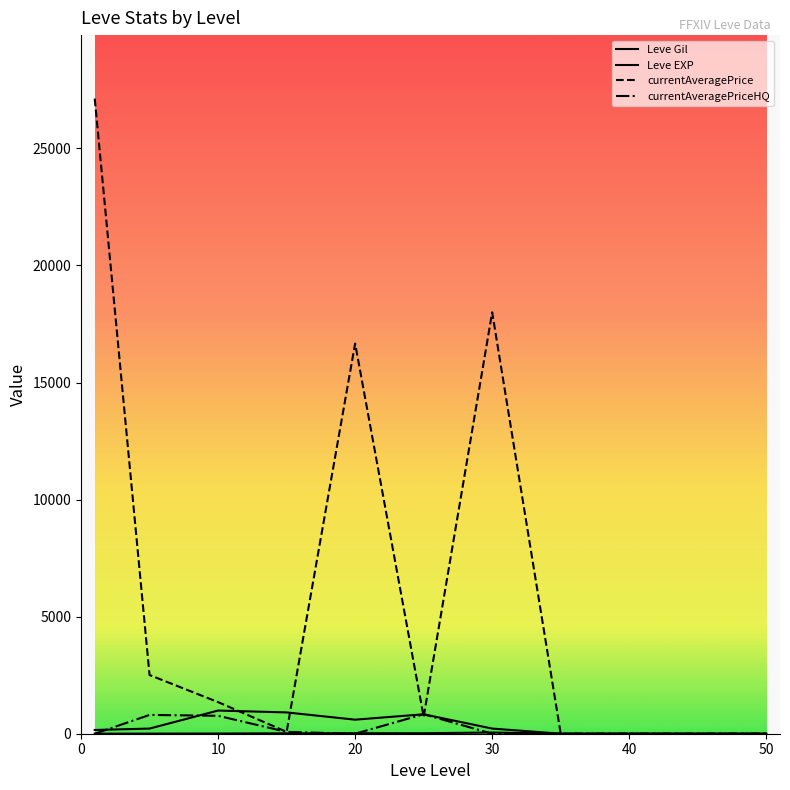

How many lines are shown in the chart?

4